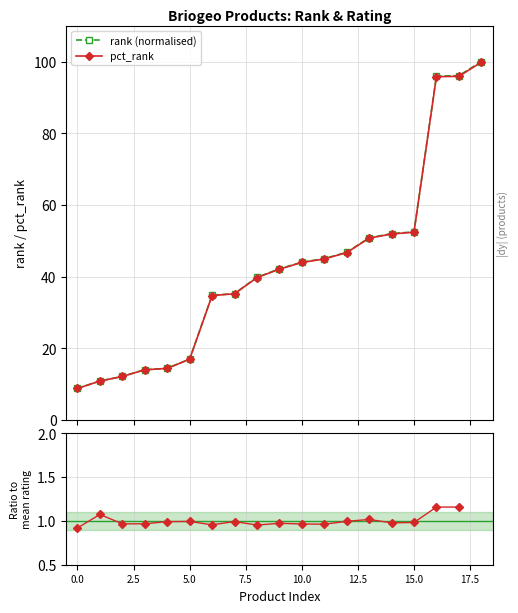

Is it true that rating / mean equals 0.3 at 16?

False